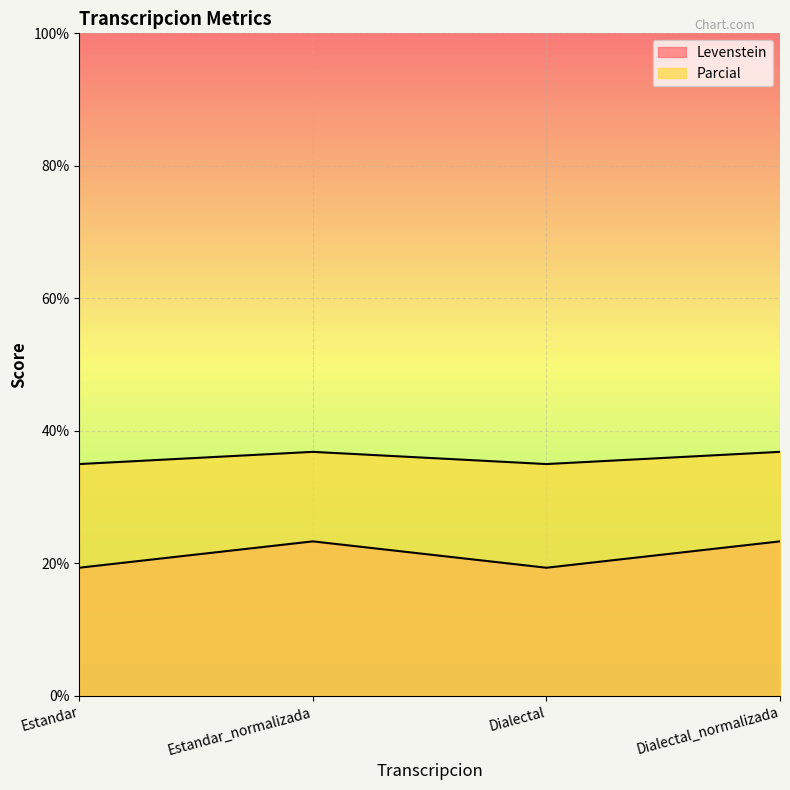

What position from the left is Estandar_normalizada?

2